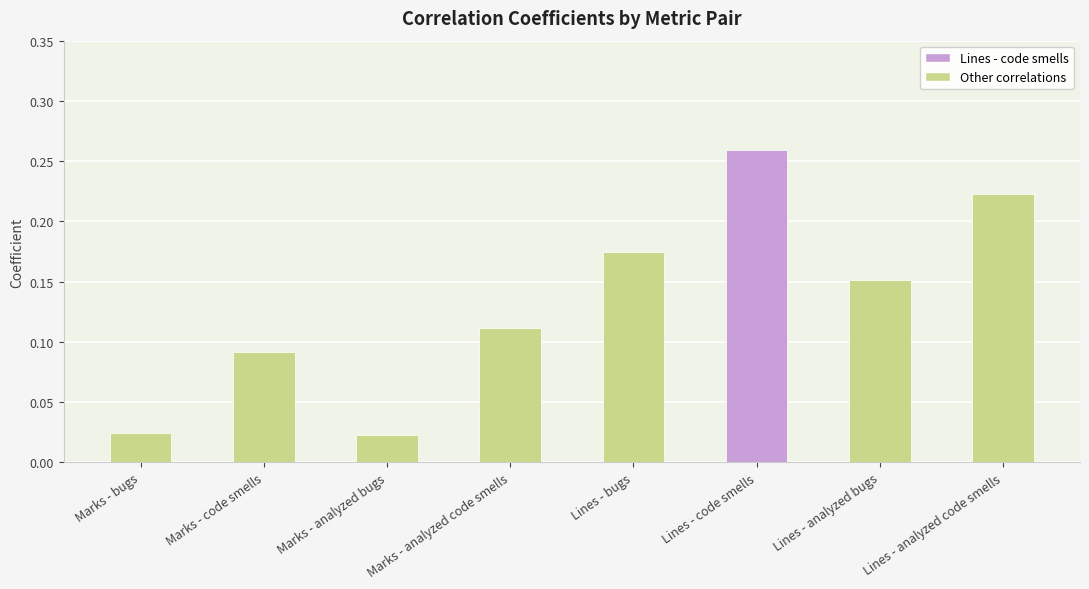

The chart shows a value of 0.1 at Lines - analyzed code smells. True or false?

False